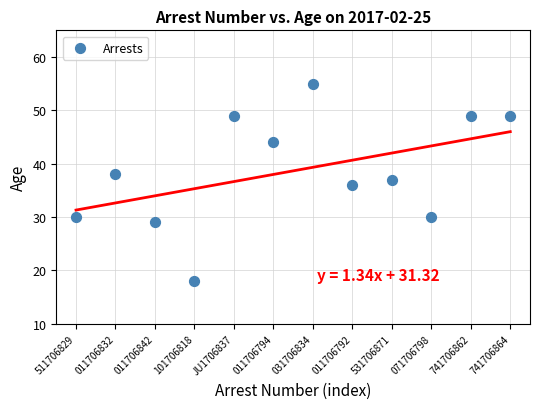

What is the range of Y values (max minus min)?

37